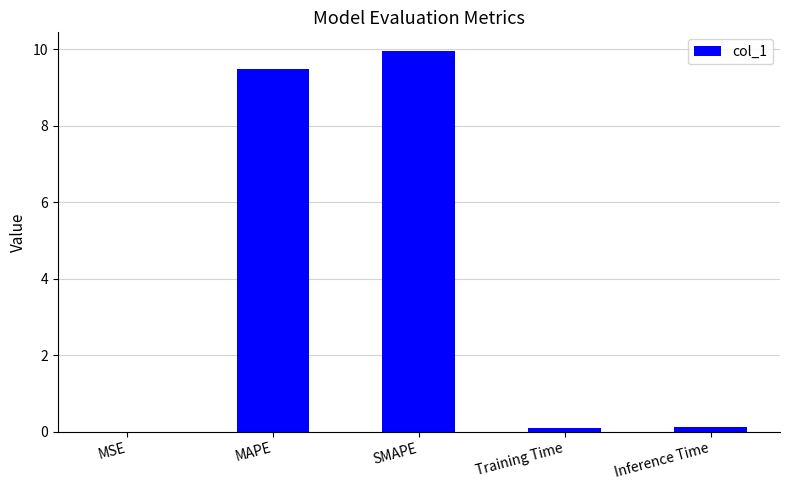

What value does the data have at MAPE?

9.5